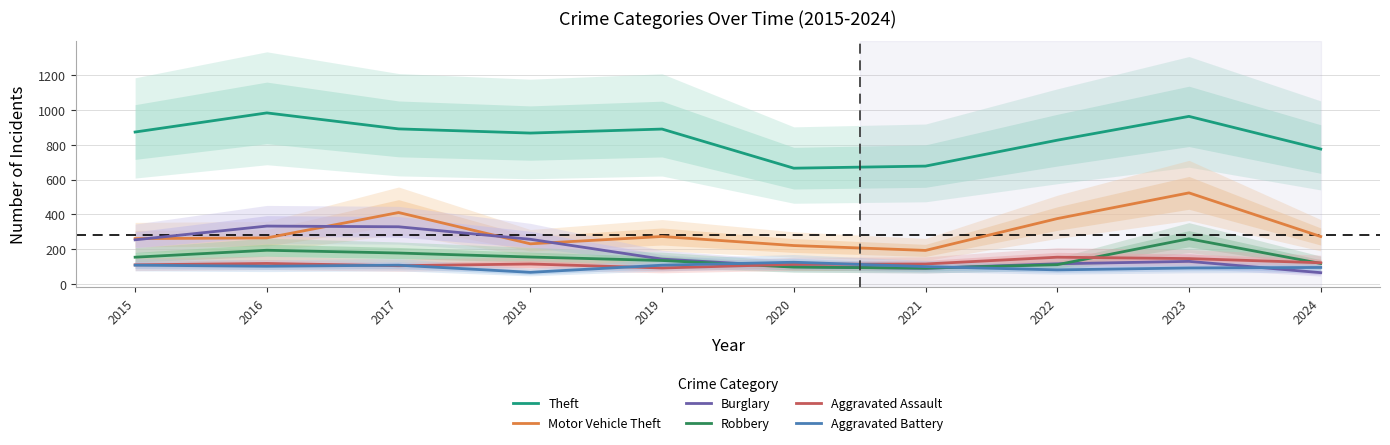

What is the sum of the Robbery values at 2023 and 2021?

351